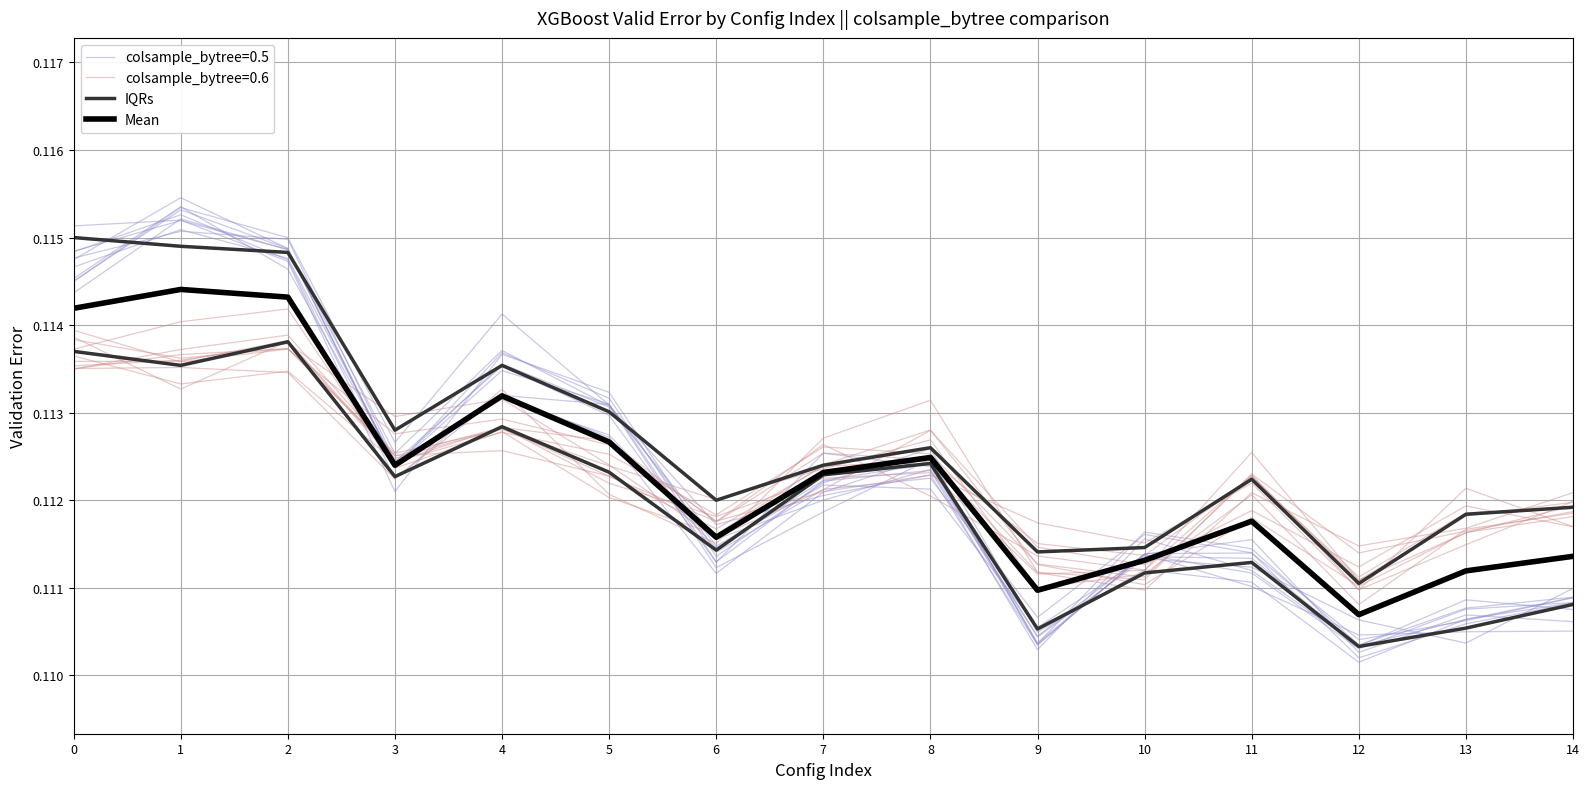

Is this an area chart (filled region under the line)?

No